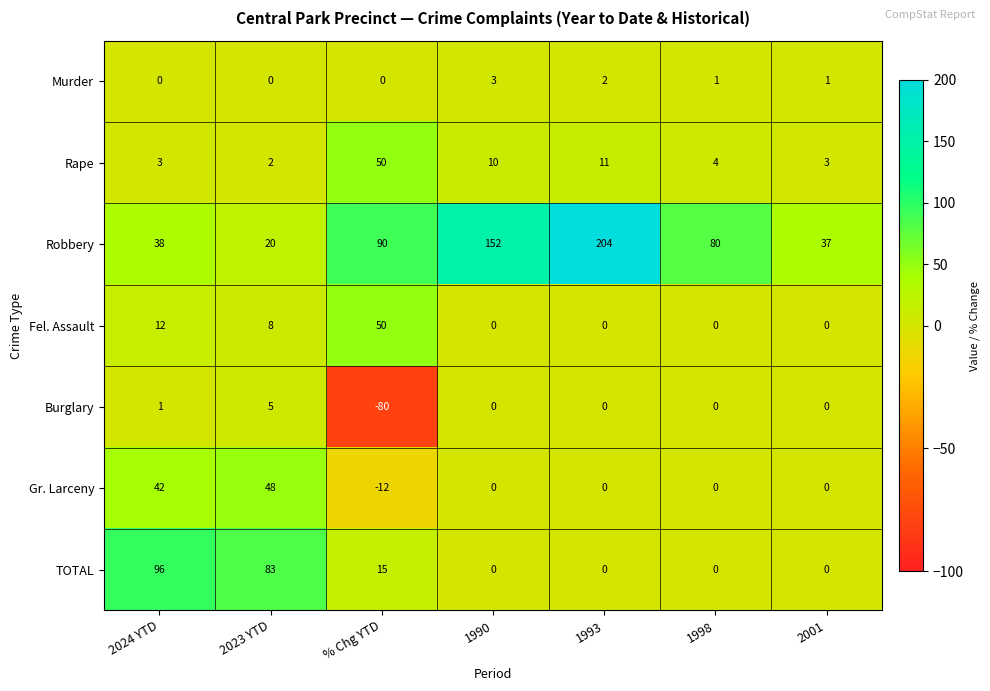

Is it true that Gr. Larceny equals 48 at 2023 YTD?

True